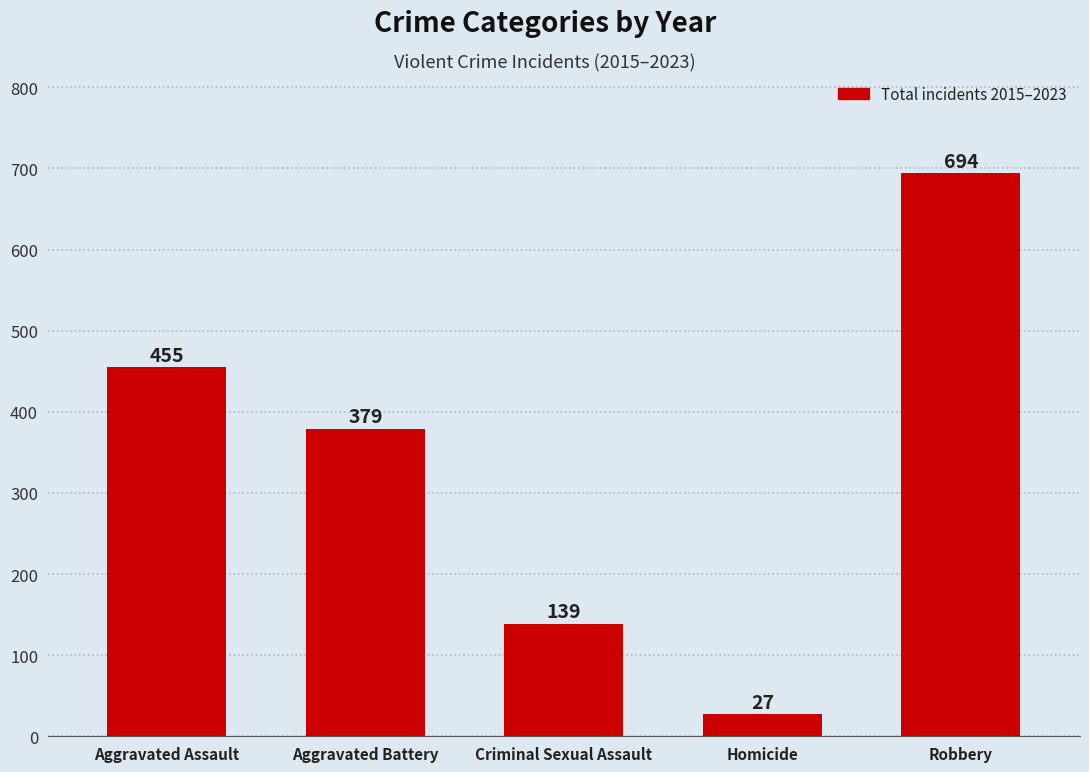

The chart shows a value of 27 at Homicide. True or false?

True